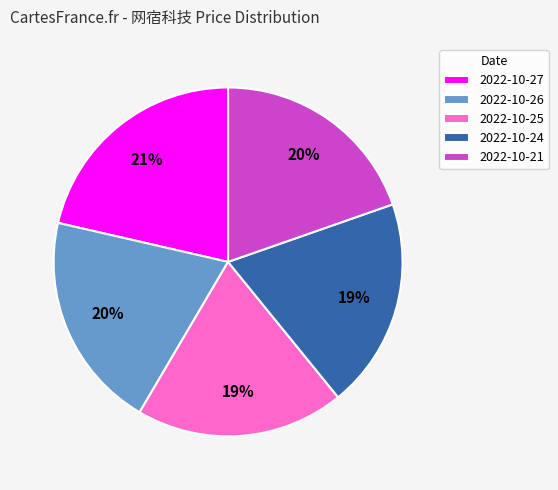

Is there a majority slice in this chart?

No